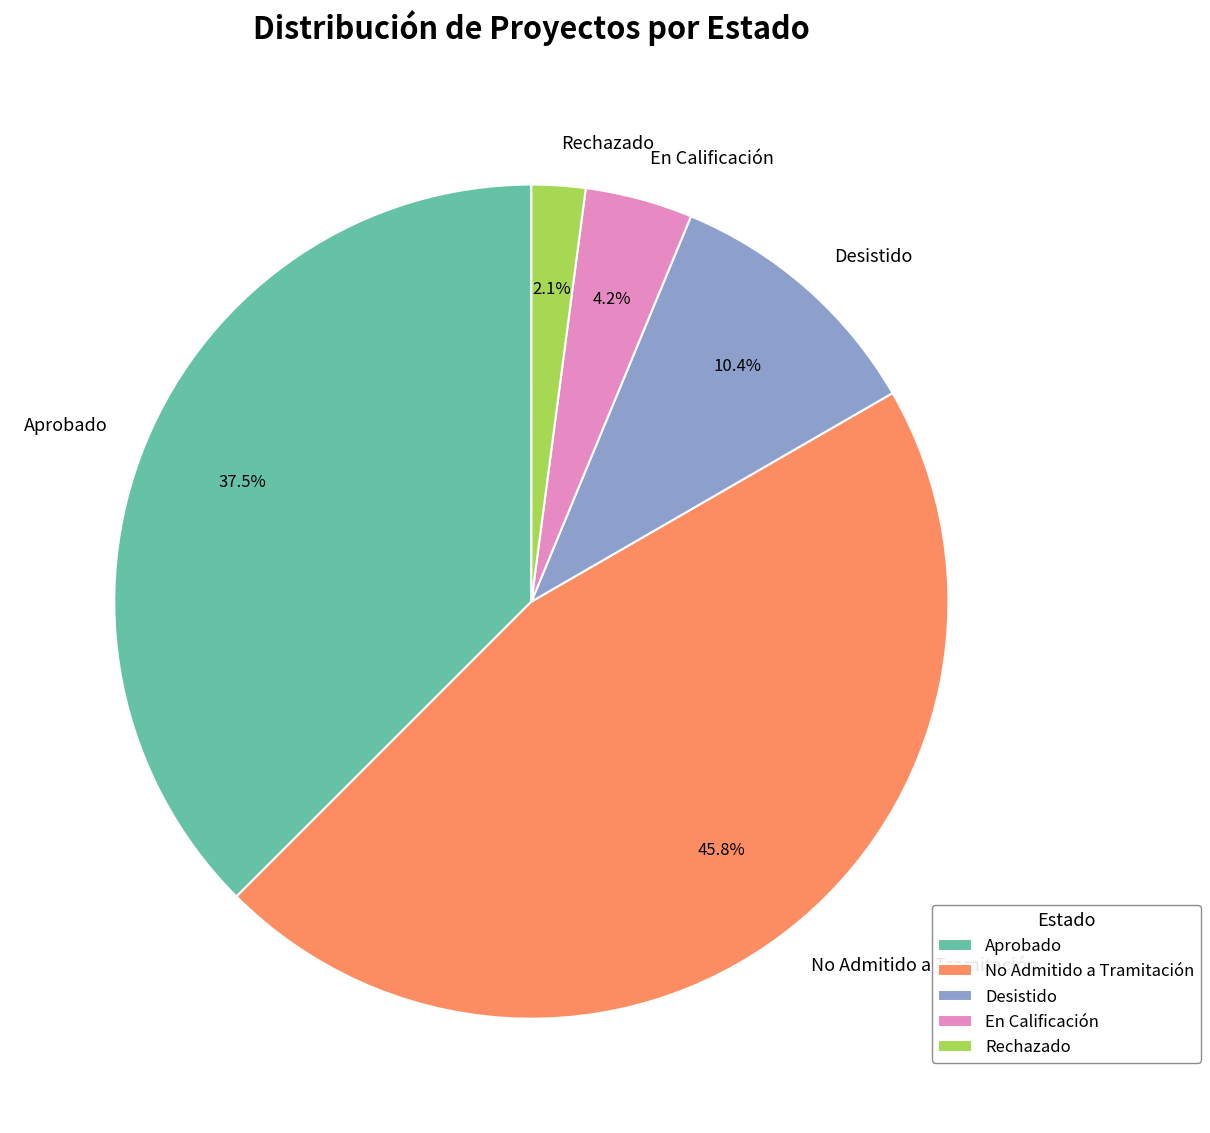

Count the number of slices in the pie.

5